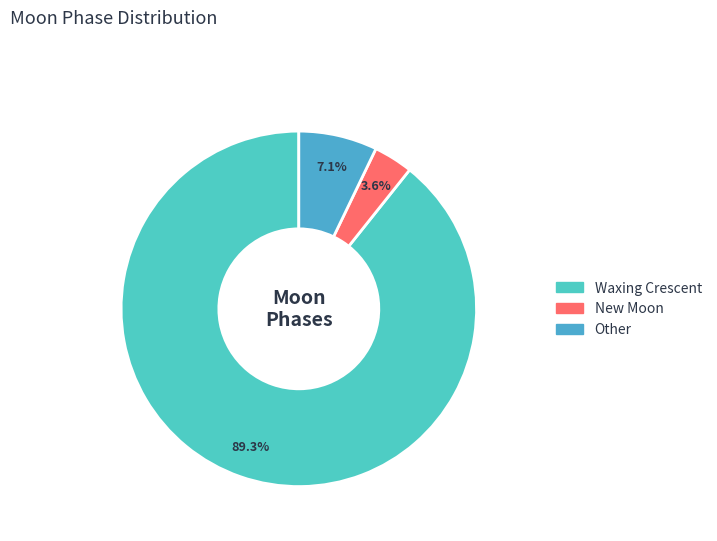

To the nearest percent, what is the difference between the largest and smallest slice percentages?

86%